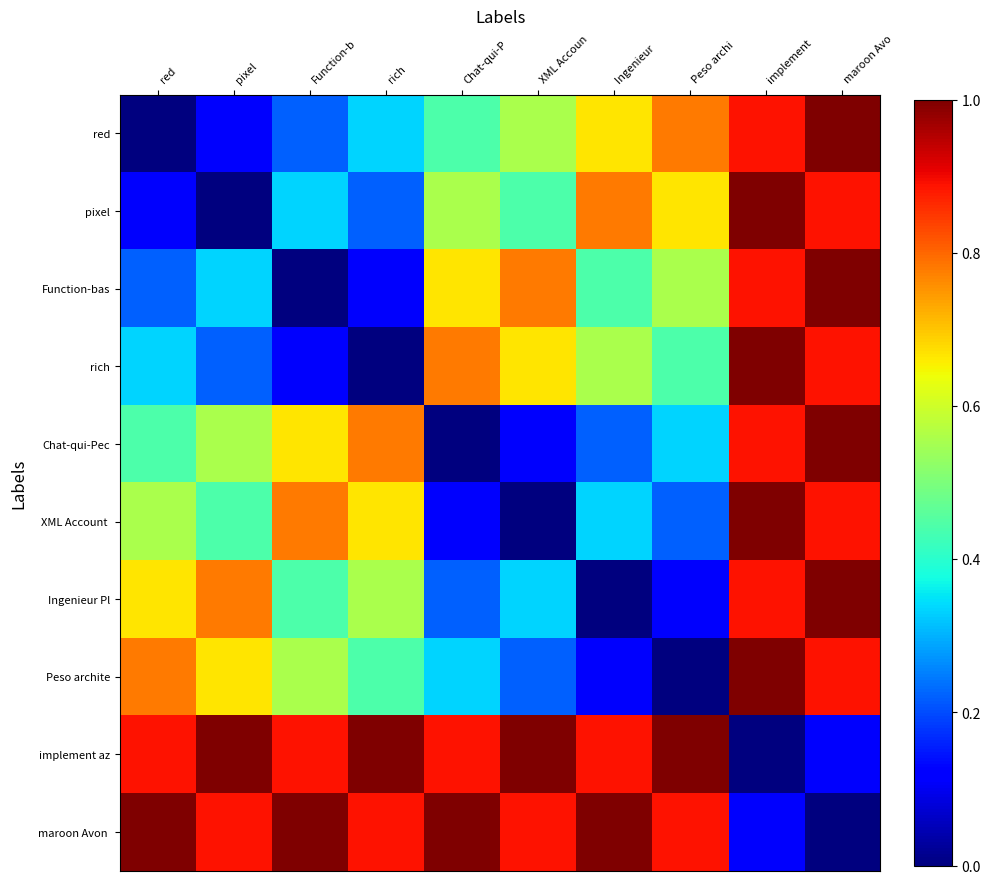

Between Peso archi and maroon Avo, which is larger?

maroon Avo